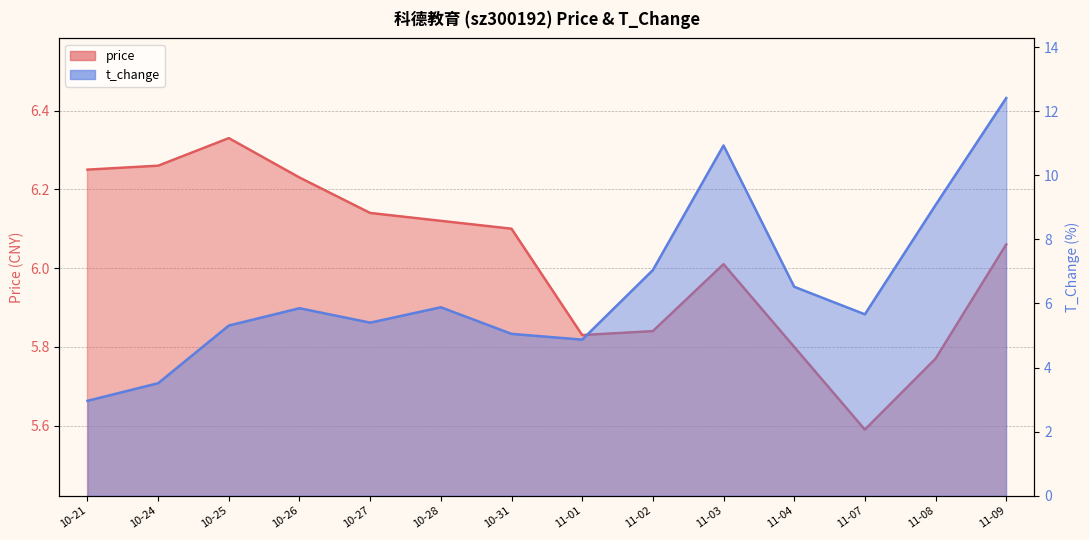

What is the sum of the t_change values at 11-04 and 10-28?

12.4